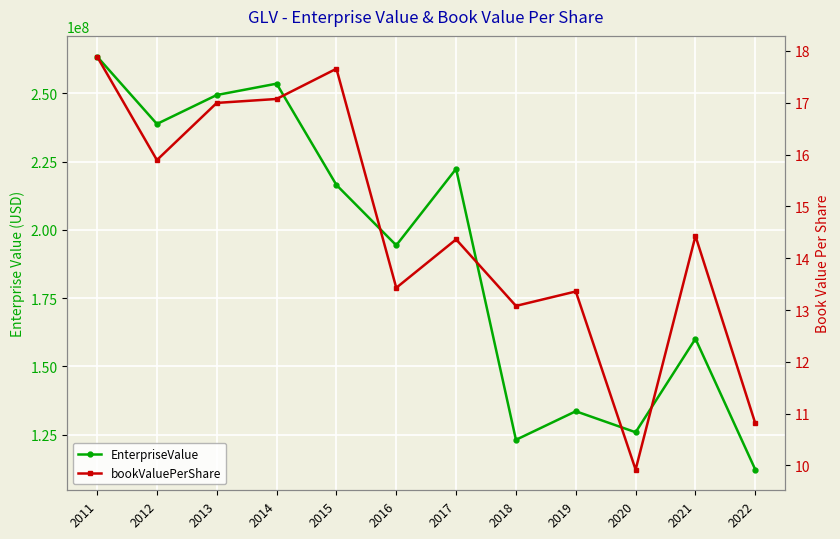

What is the difference between the highest and lowest values at 2013?

249370299.4